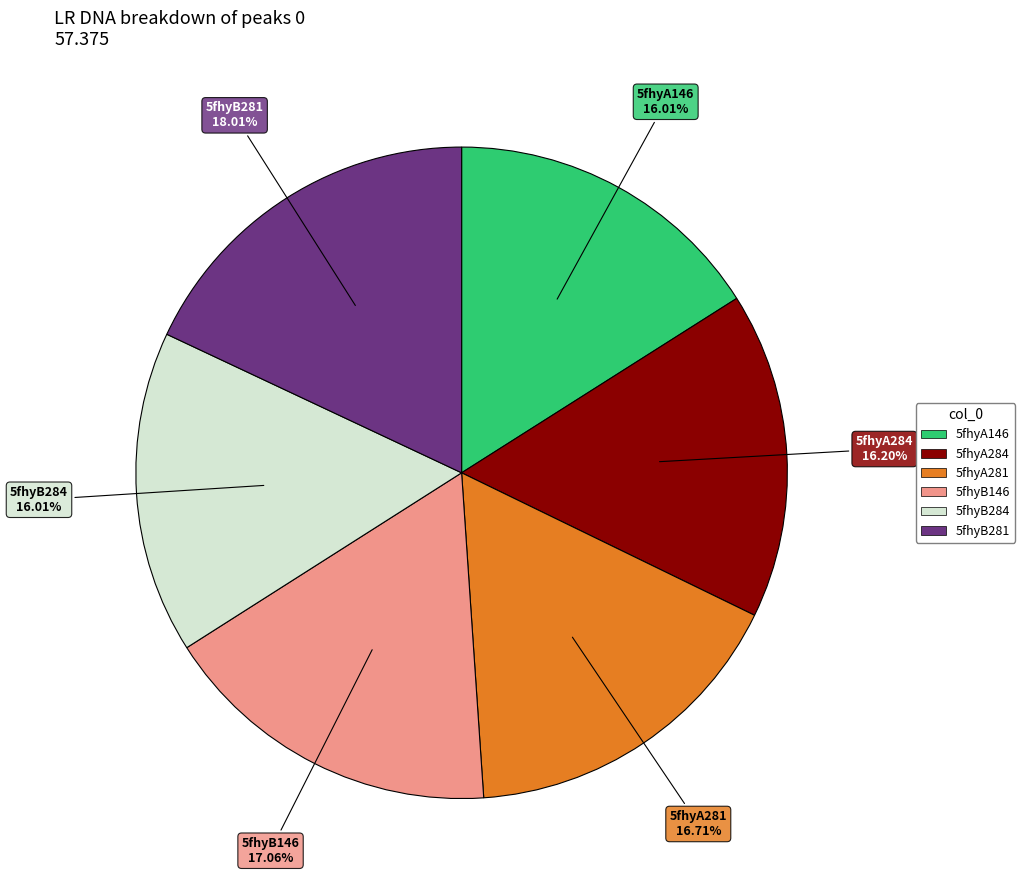

The 5fhyA146 slice represents 16% of the pie. True or false?

True